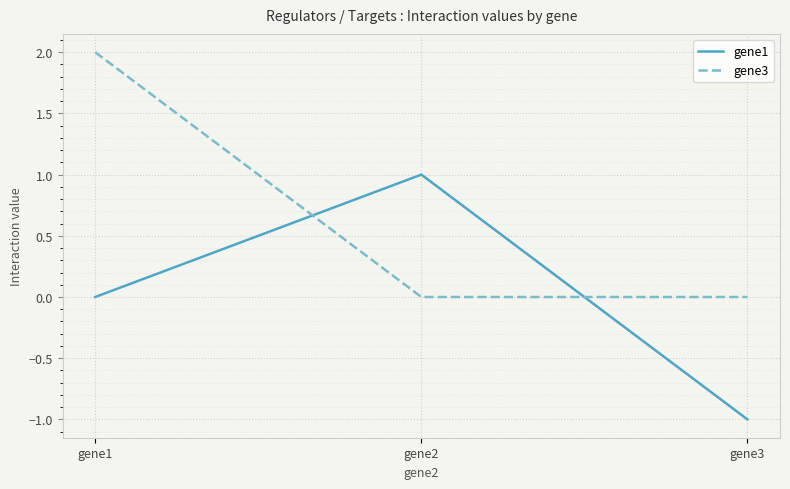

How many categories are shown in the chart?

3